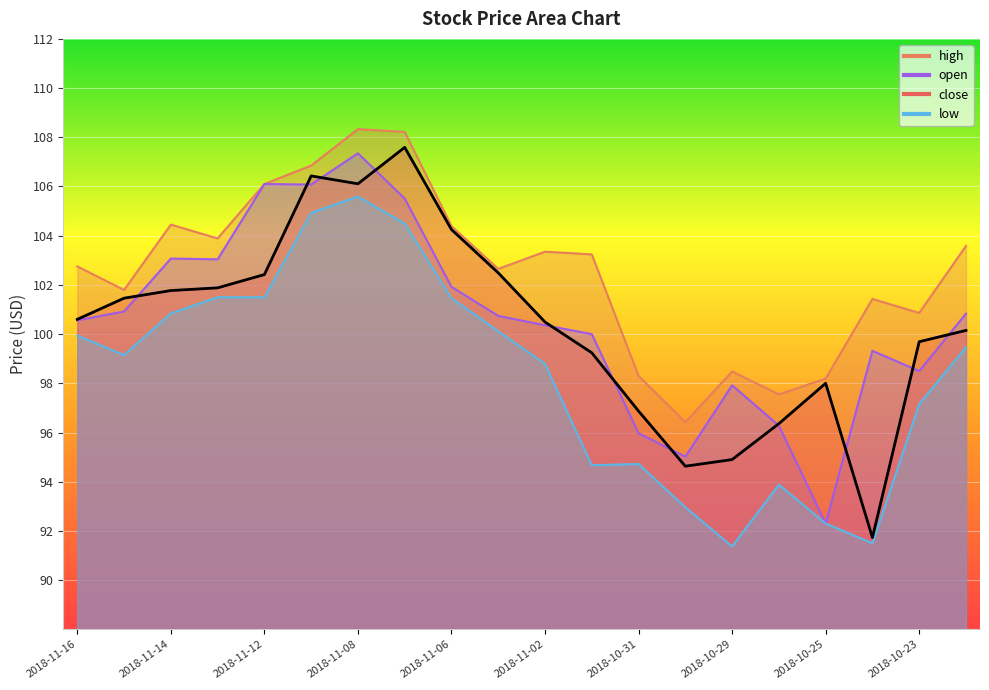

What is the minimum value shown in the chart?

91.4